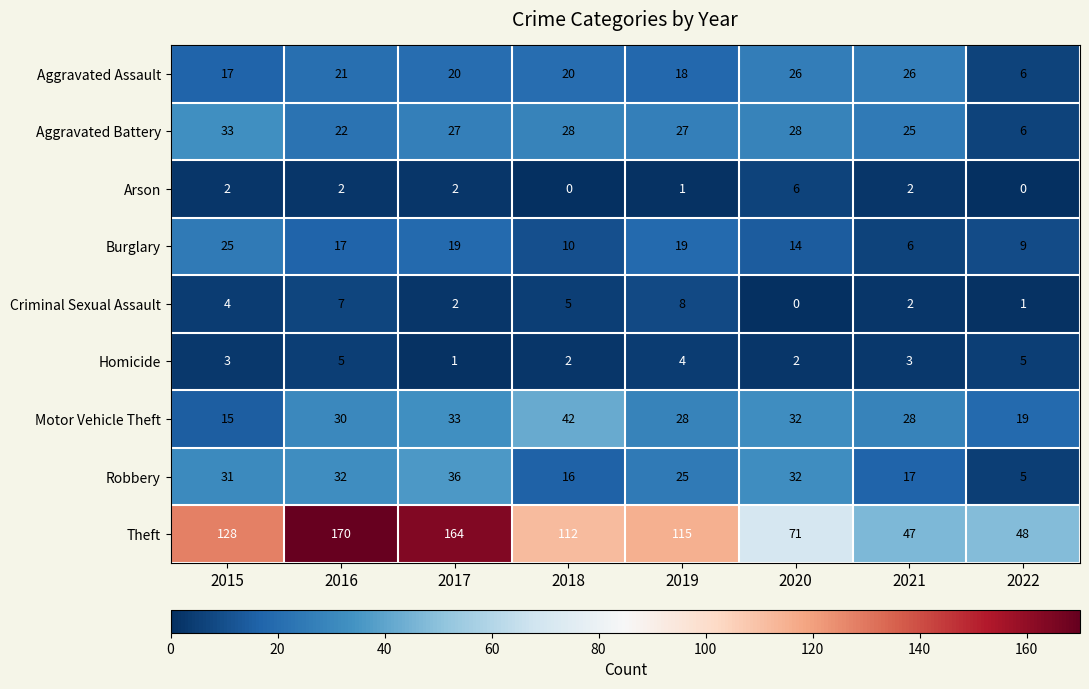

Which series changed the most between 2015 and 2020?

Theft